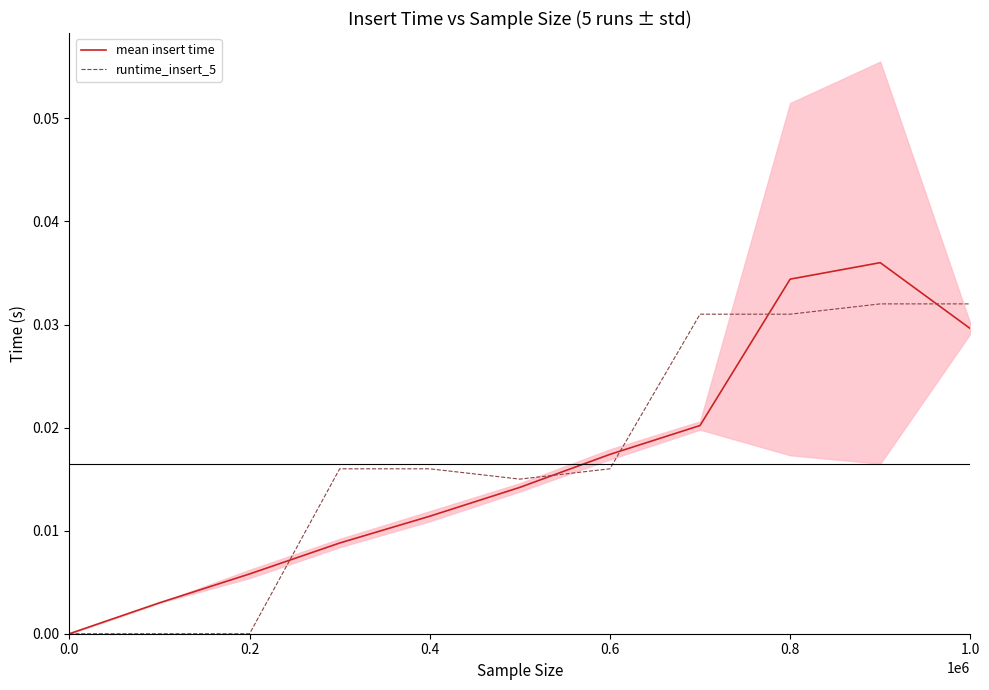

True or false: runtime_insert_5 has a value of 0.0 at 0.2.

True